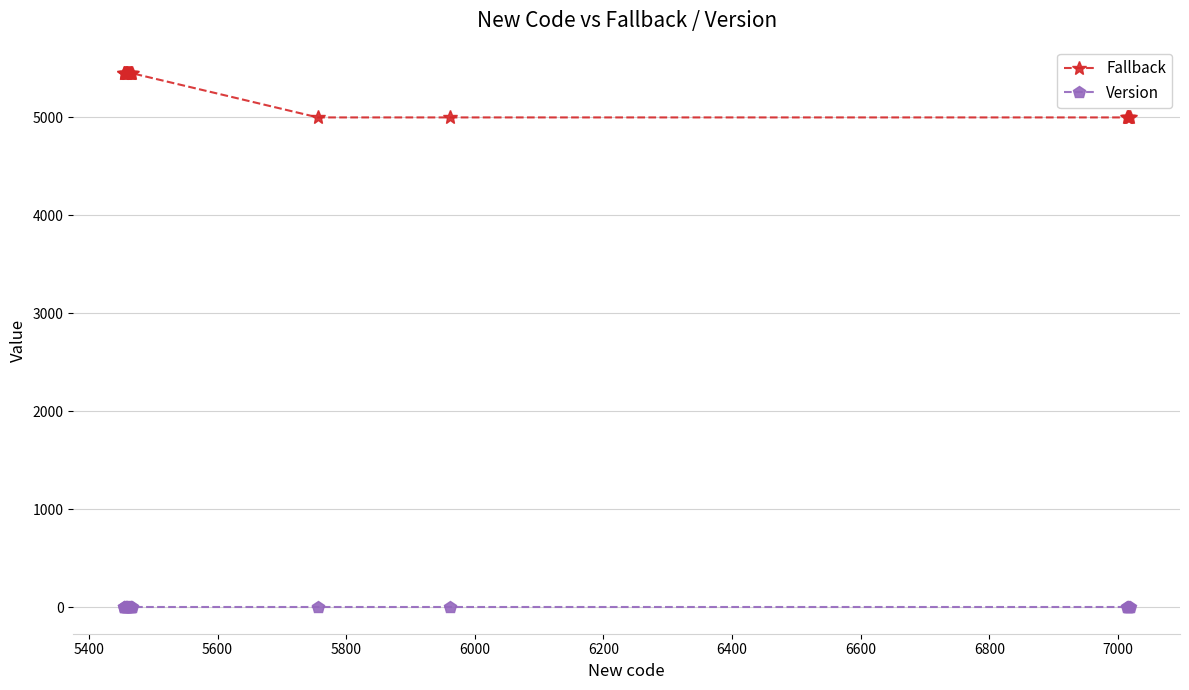

Which series has the largest total across all categories?

Fallback